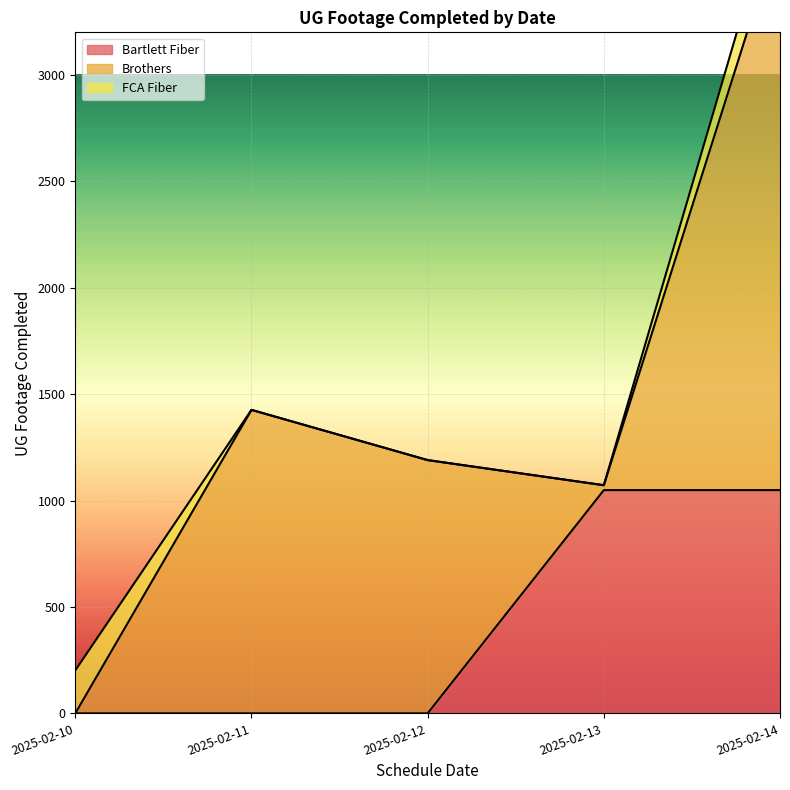

True or false: FCA Fiber has a value of 287 at 2025-02-10.

False